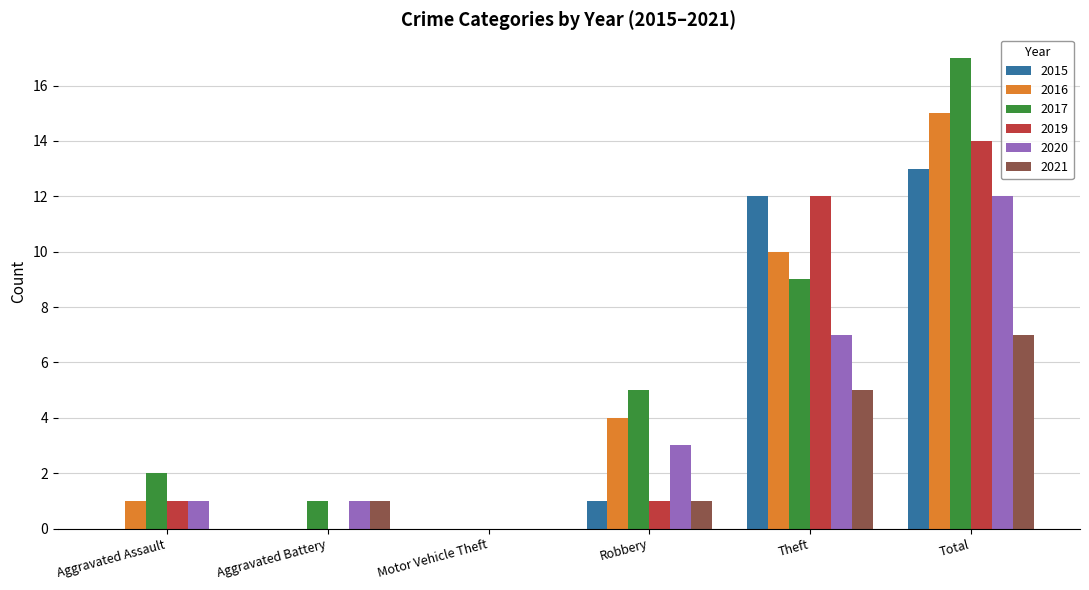

What is the total value across all series at Total?

78